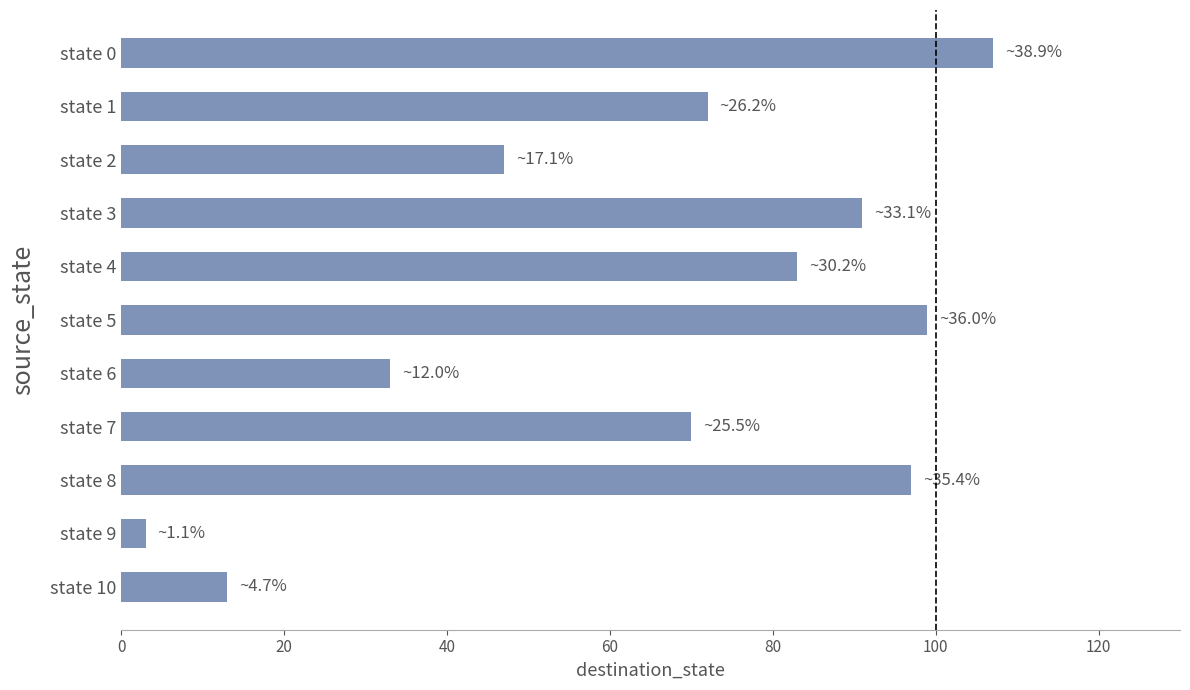

List the labels in order of value, smallest first.

state 9, state 10, state 6, state 2, state 7, state 1, state 4, state 3, state 8, state 5, state 0